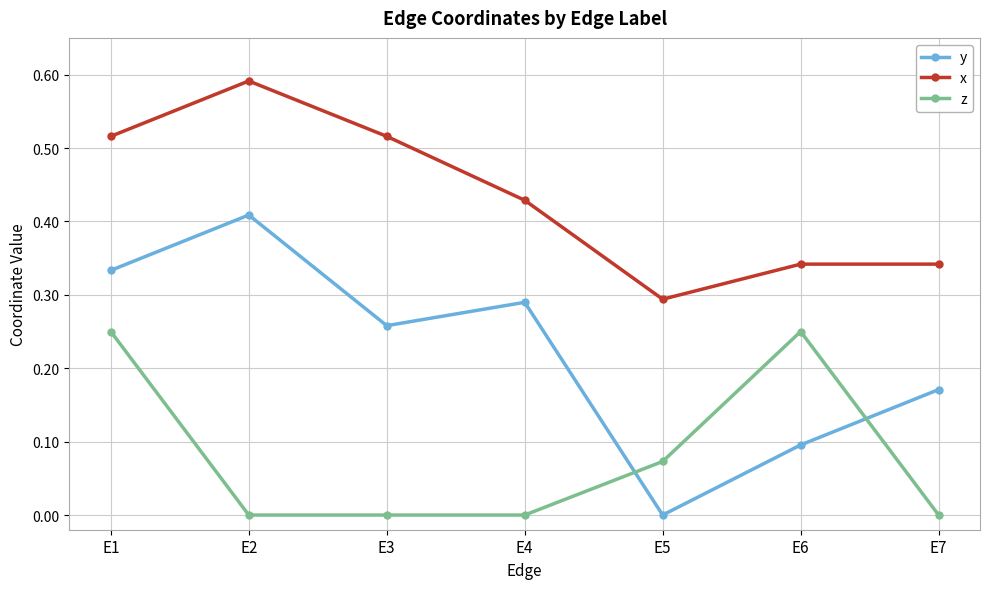

Rank the series by their maximum value, from highest to lowest.

x, y, z